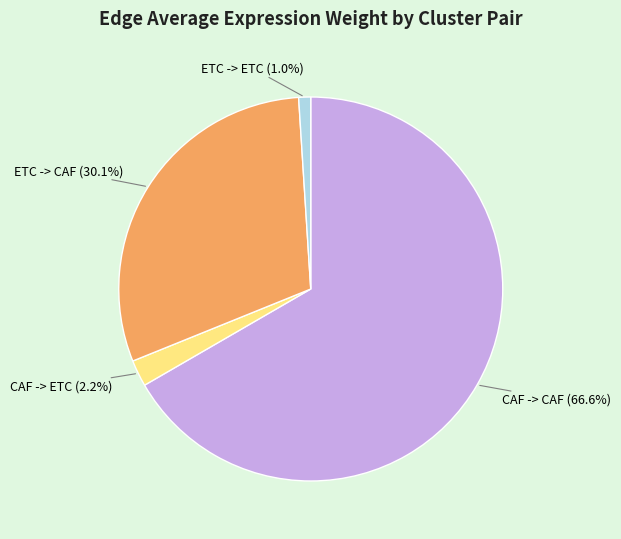

To the nearest percent, what percentage of the pie is CAF -> CAF?

67%